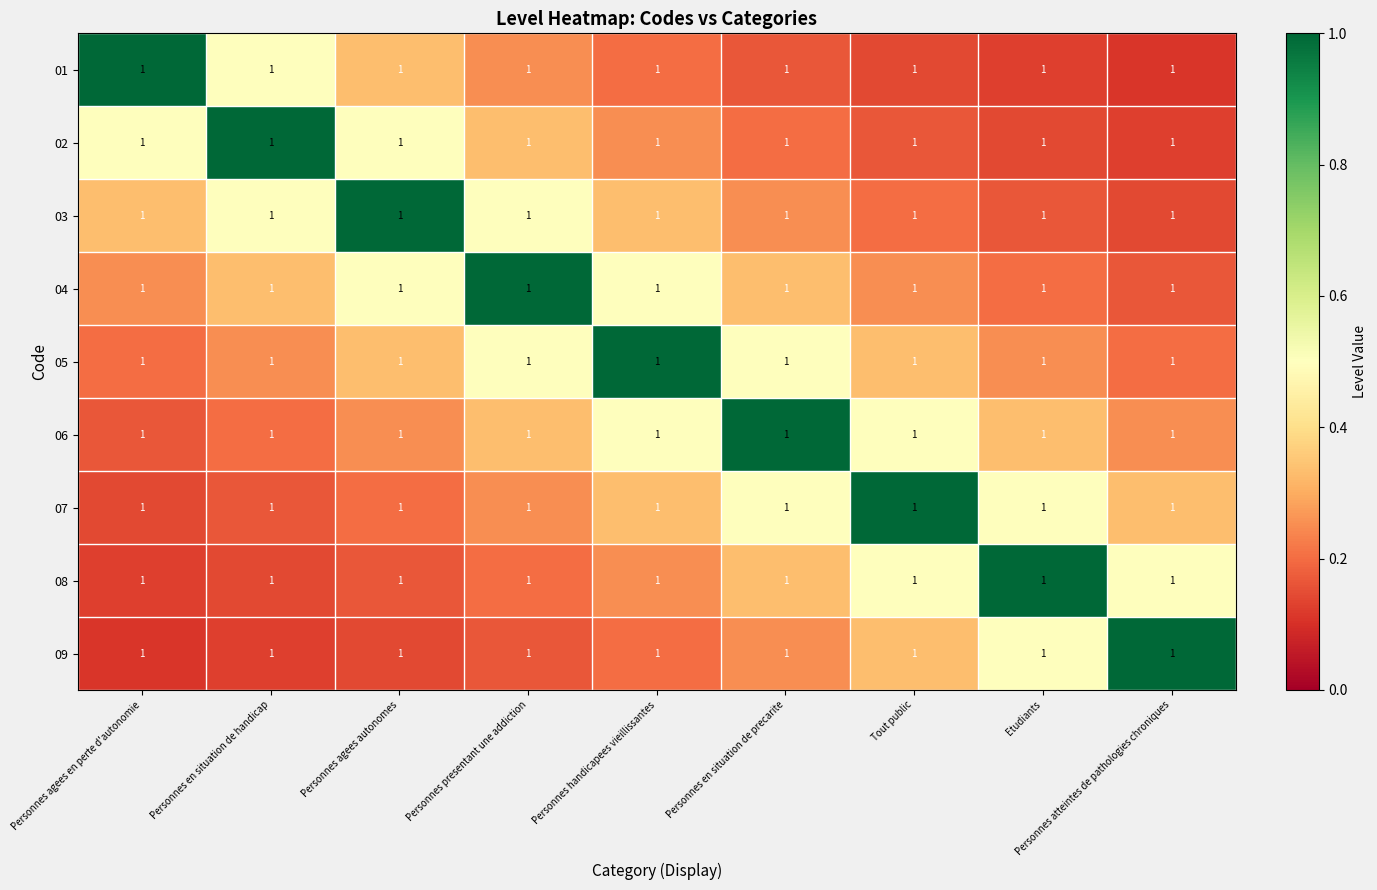

The 01 series shows 1.3 at Personnes agees en perte d'autonomie. True or false?

False